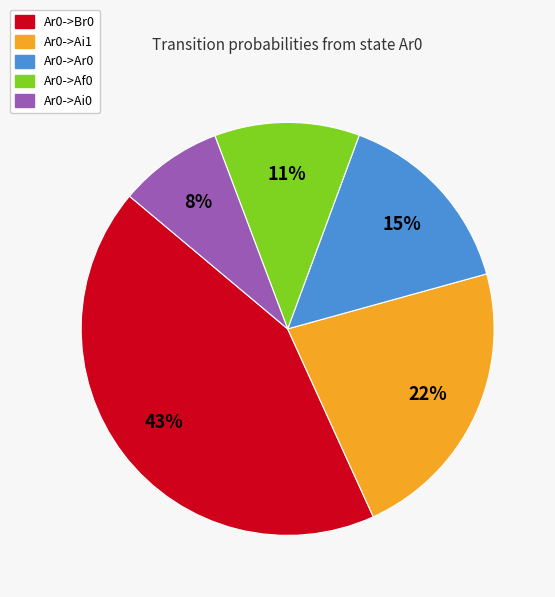

To the nearest percent, what is the difference between the largest and smallest slice percentages?

35%